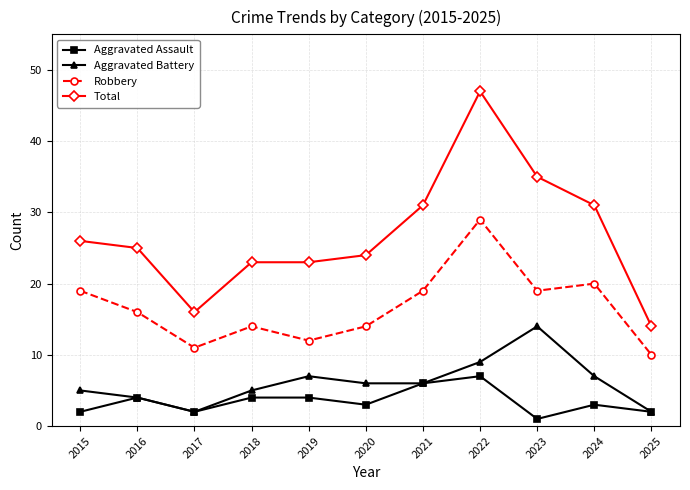

What is the sum of the Aggravated Battery values at 2024 and 2022?

16